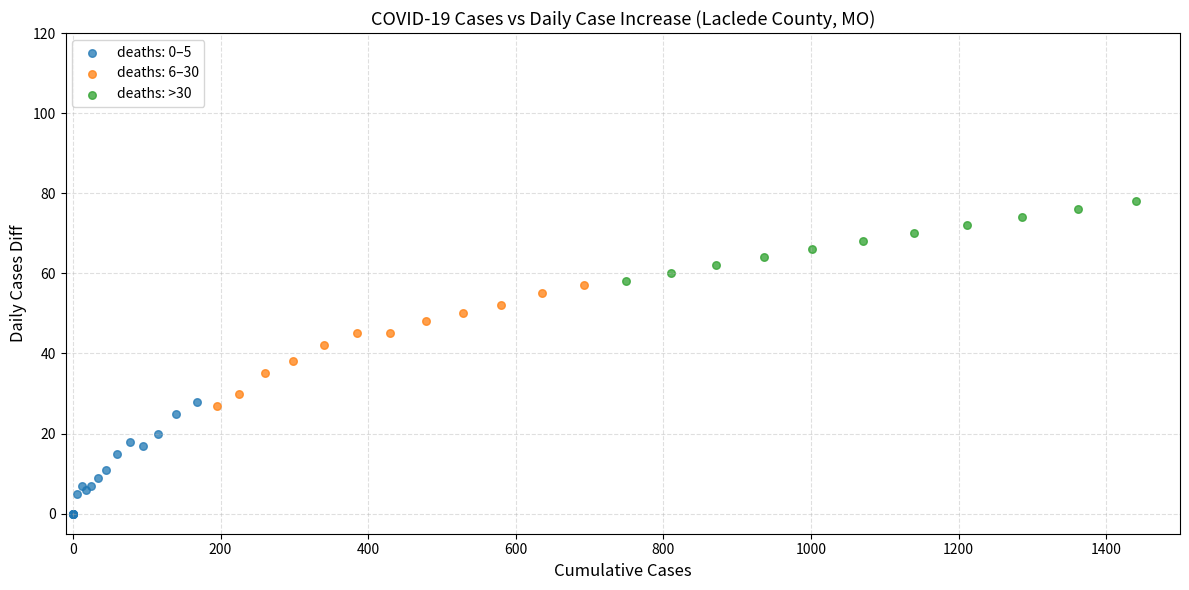

Which series contains the lowest Y value?

deaths: 0–5